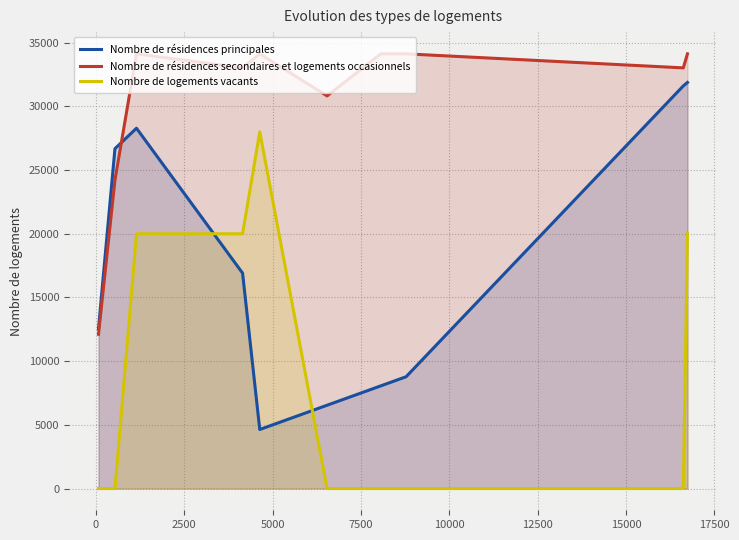

What are all the series names shown in the legend?

Nombre de résidences principales, Nombre de résidences secondaires et logements occasionnels, Nombre de logements vacants